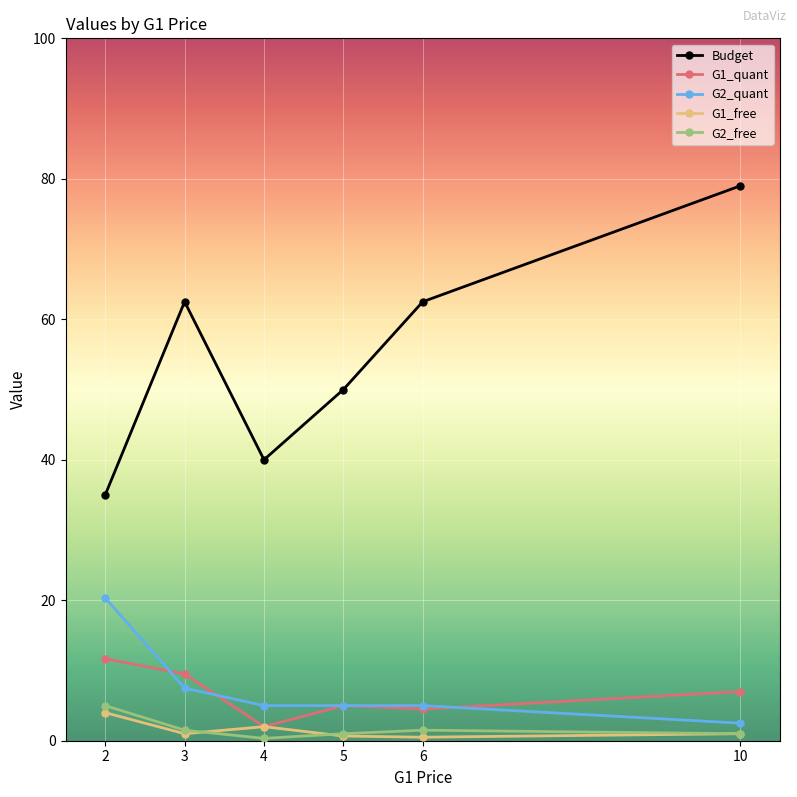

True or false: G2_free has more than 0 points higher than both neighbors.

True